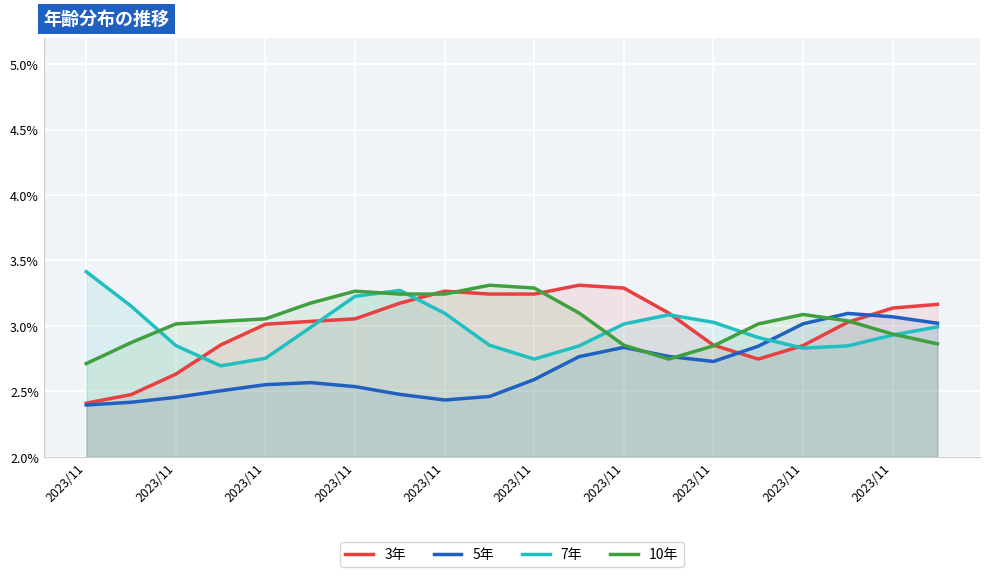

What is the spread (max minus min) of values at 2023/11?

1.0